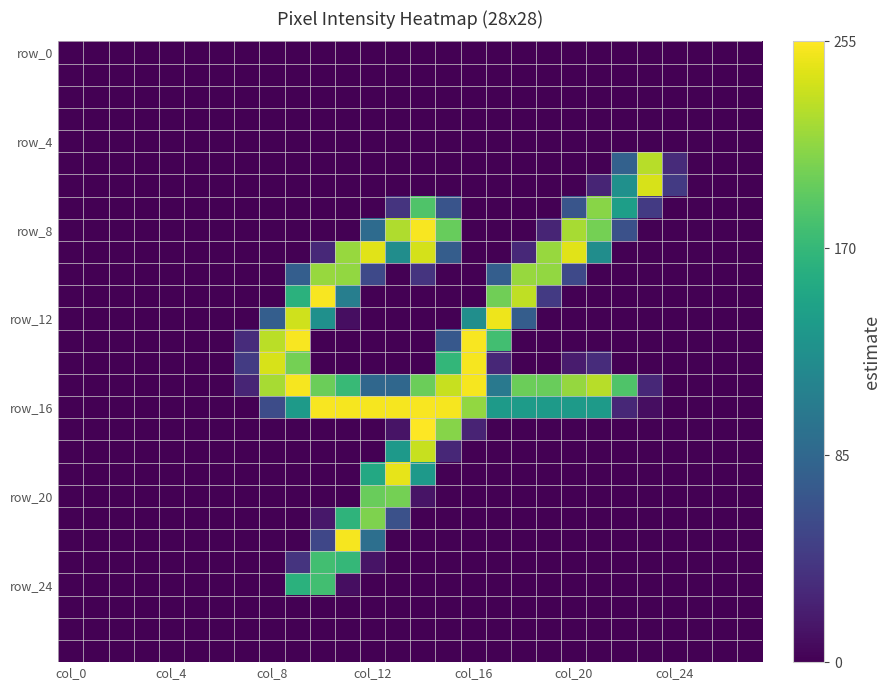

At which category does the chart reach its peak across all series?

14